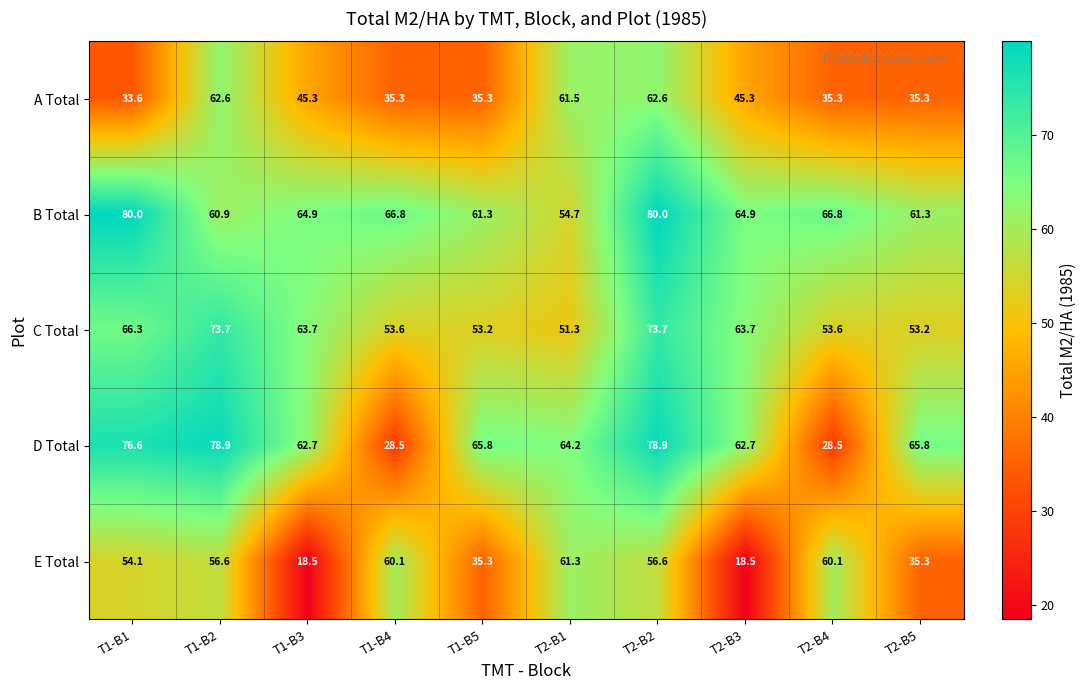

What is the highest value of the E Total series?

61.3